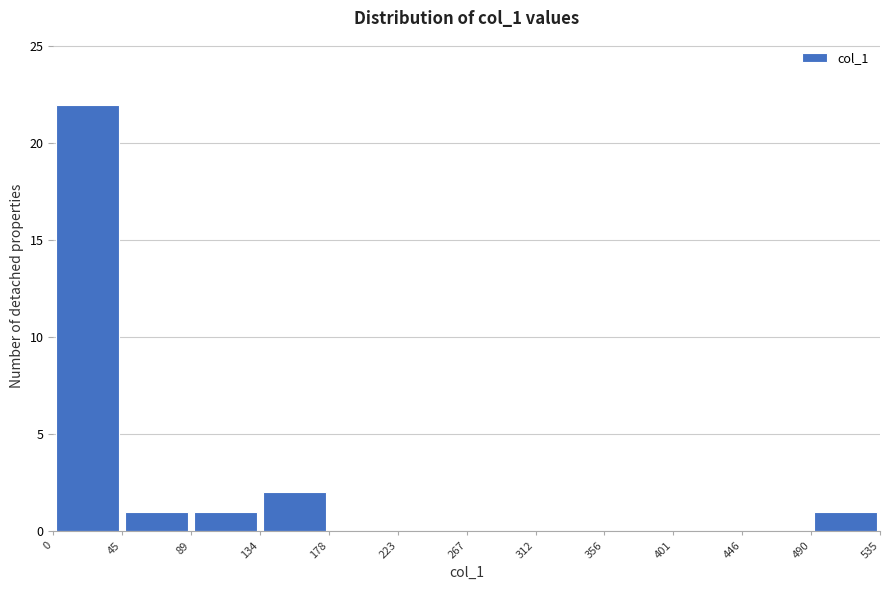

Reading left to right, transcribe this chart: for each bar, give the range it covers on the x-axis and its height. The values are not printed on the chart, so give them approximately, as read against the axis.

0 to 45: 22
45 to 89: 1
89 to 134: 1
134 to 178: 2
178 to 223: 0
223 to 267: 0
267 to 312: 0
312 to 356: 0
356 to 401: 0
401 to 446: 0
446 to 490: 0
490 to 535: 1